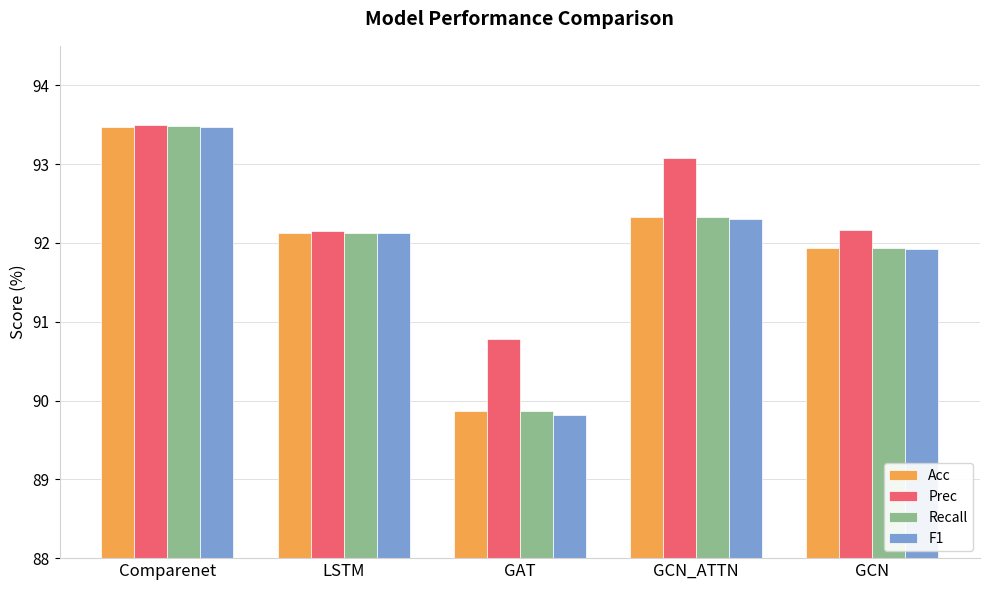

At which label does Prec first exceed 92?

Comparenet